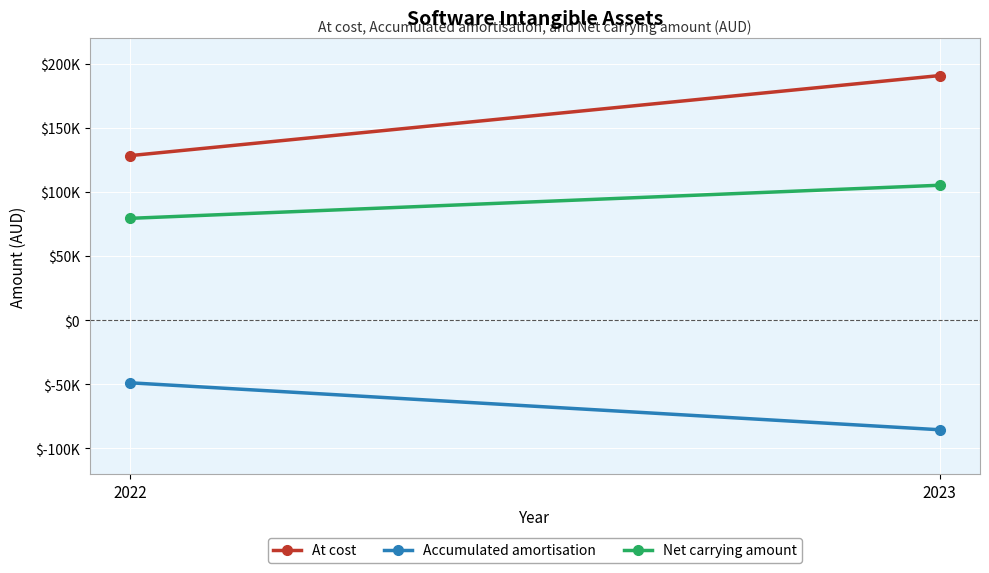

Reading right to left, transcribe all the data shown in this chart.

At cost: 2023=190619	2022=128219
Accumulated amortisation: 2023=-85500	2022=-48899
Net carrying amount: 2023=105119	2022=79320